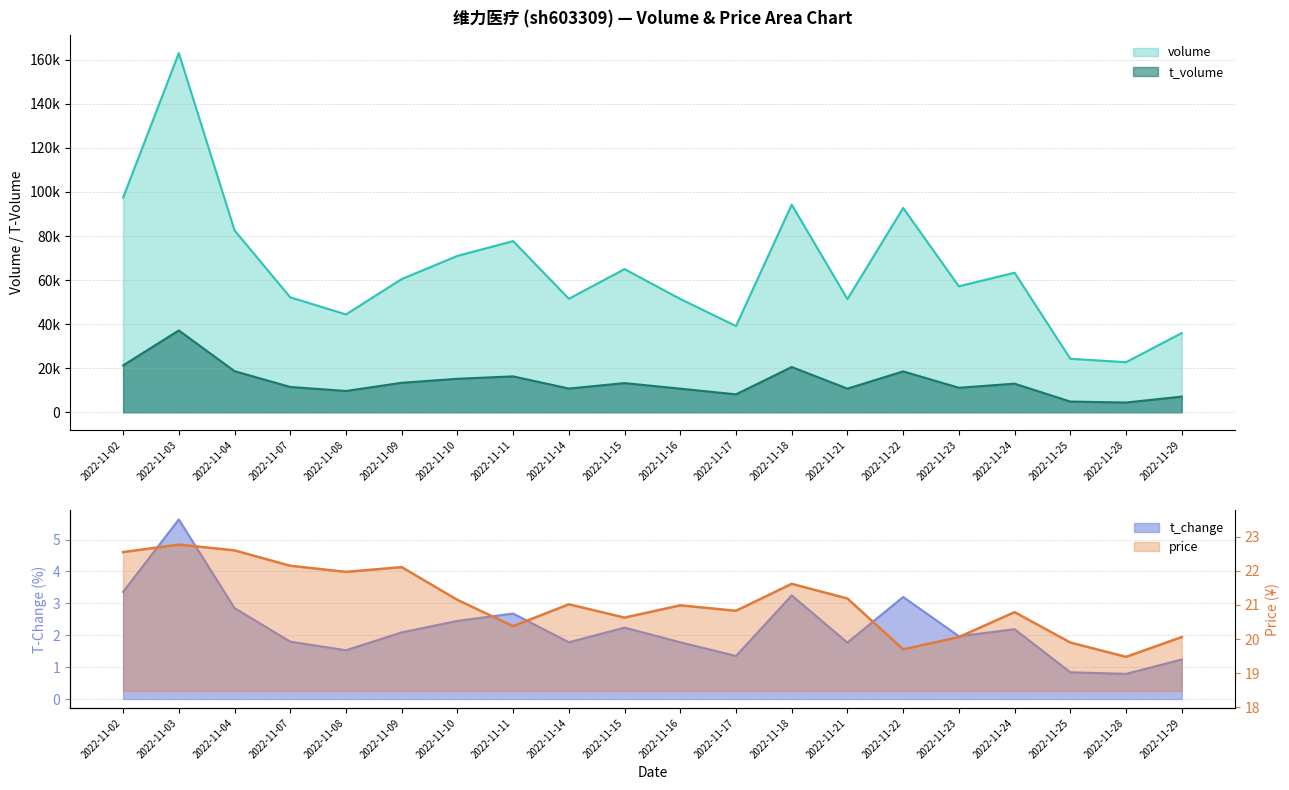

How many lines are shown in the chart?

4